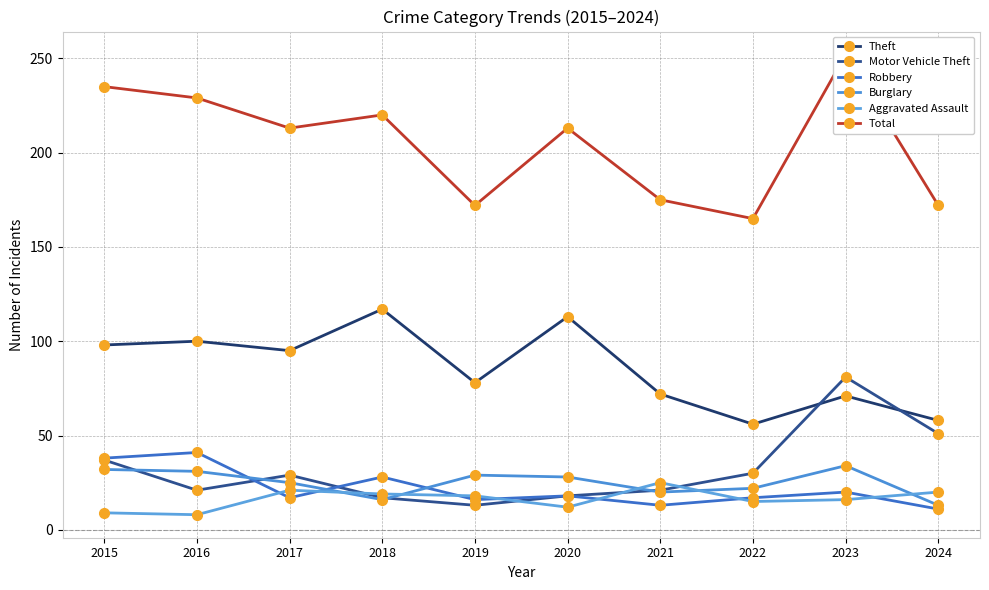

True or false: Theft and Motor Vehicle Theft intersect in this chart.

True